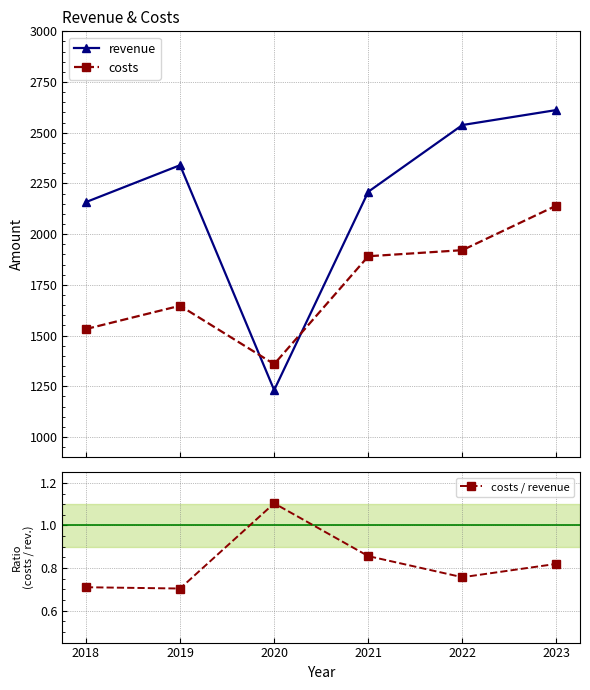

Which series ends up on top after the final intersection of revenue and costs?

revenue